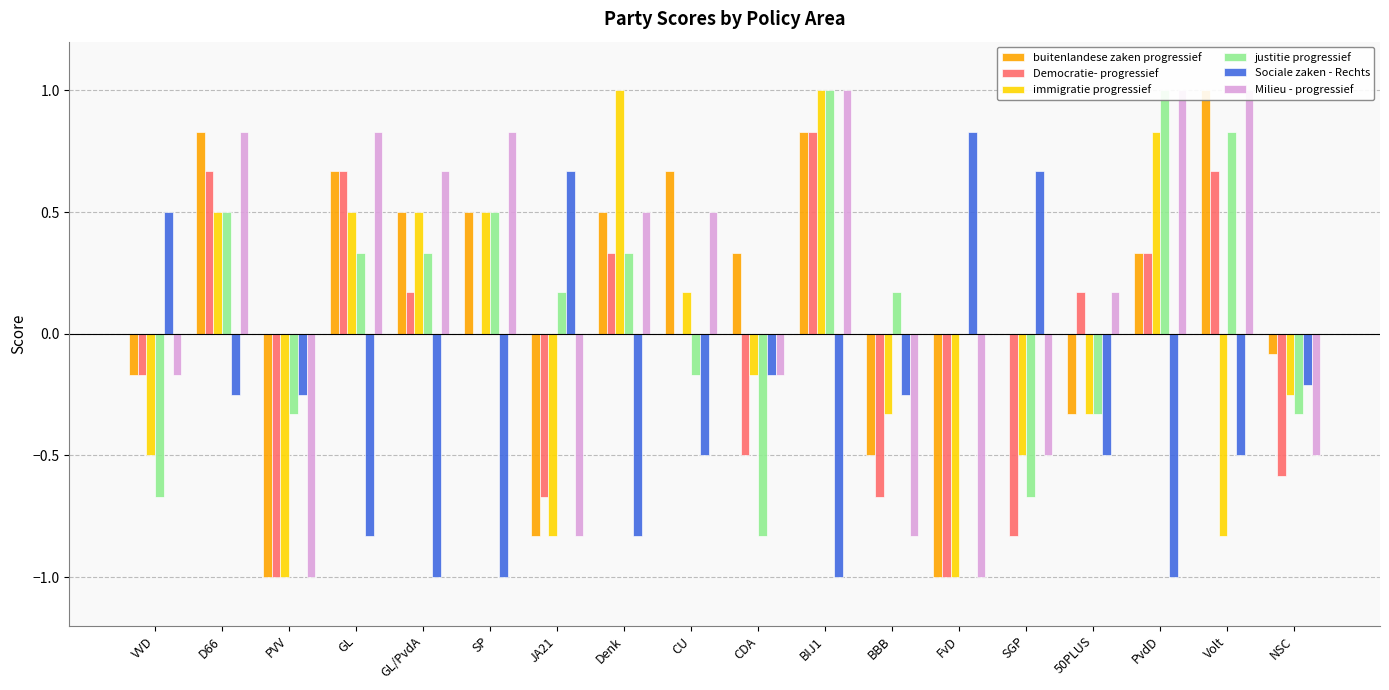

List the series in order of their peak value, lowest first.

Democratie- progressief, Sociale zaken - Rechts, buitenlandese zaken progressief, immigratie progressief, justitie progressief, Milieu - progressief